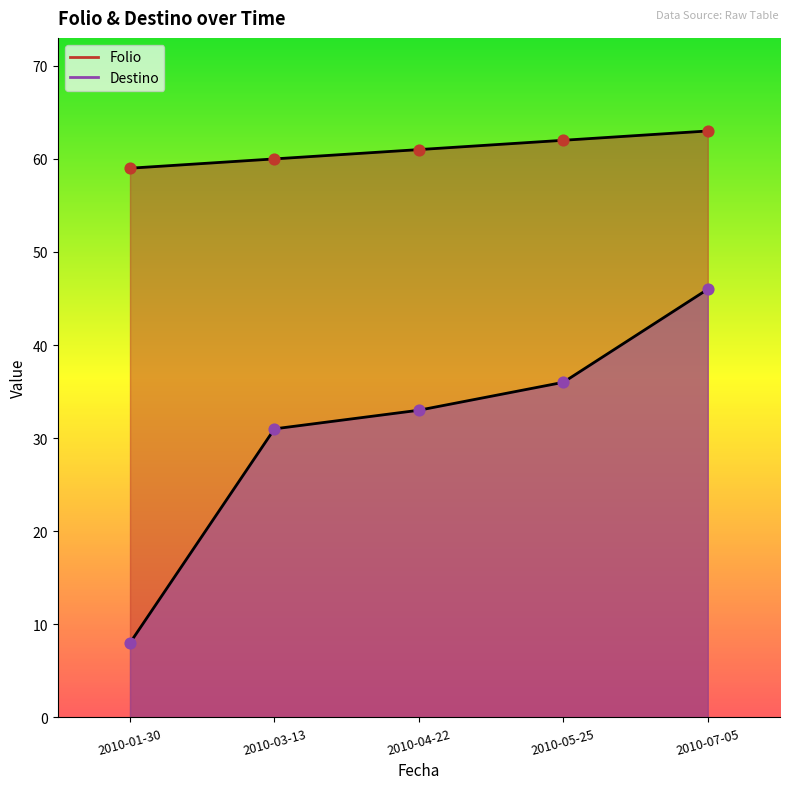

At how many categories does at least one series exceed 37?

5